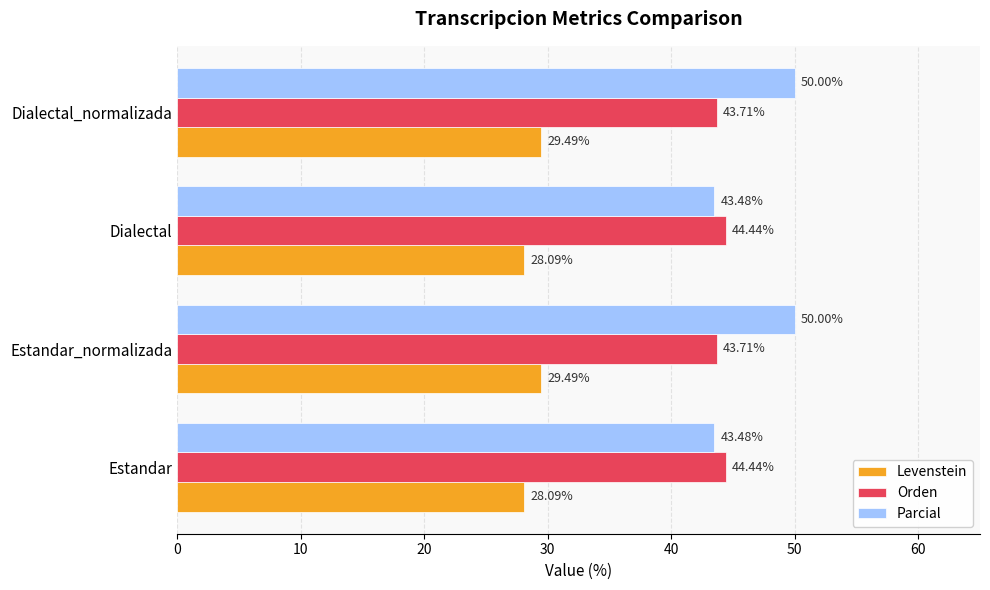

What is the difference between the highest and lowest values at Estandar_normalizada?

20.5